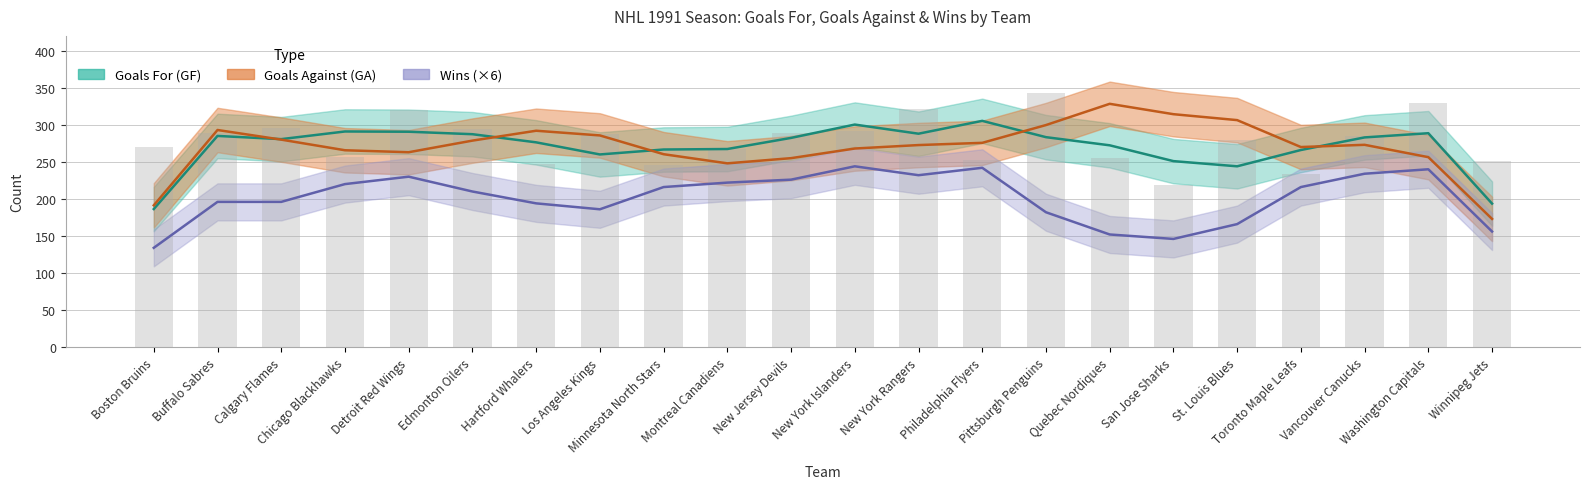

What is the label of the 8th bar from the right?

Pittsburgh Penguins